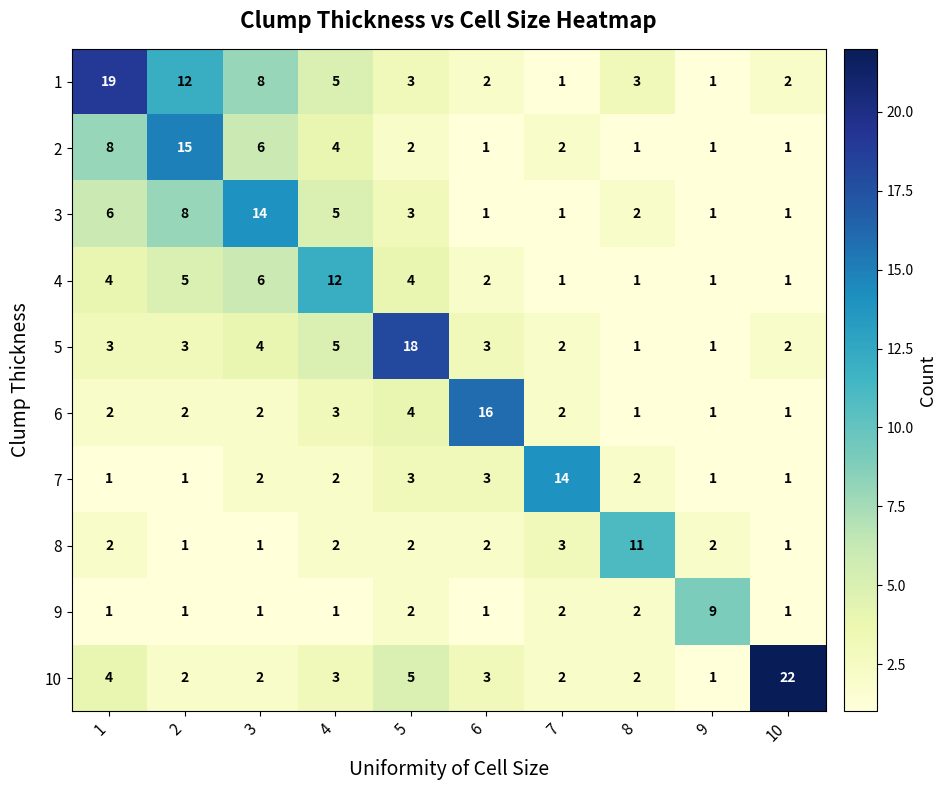

At how many categories does at least one series exceed 10?

9